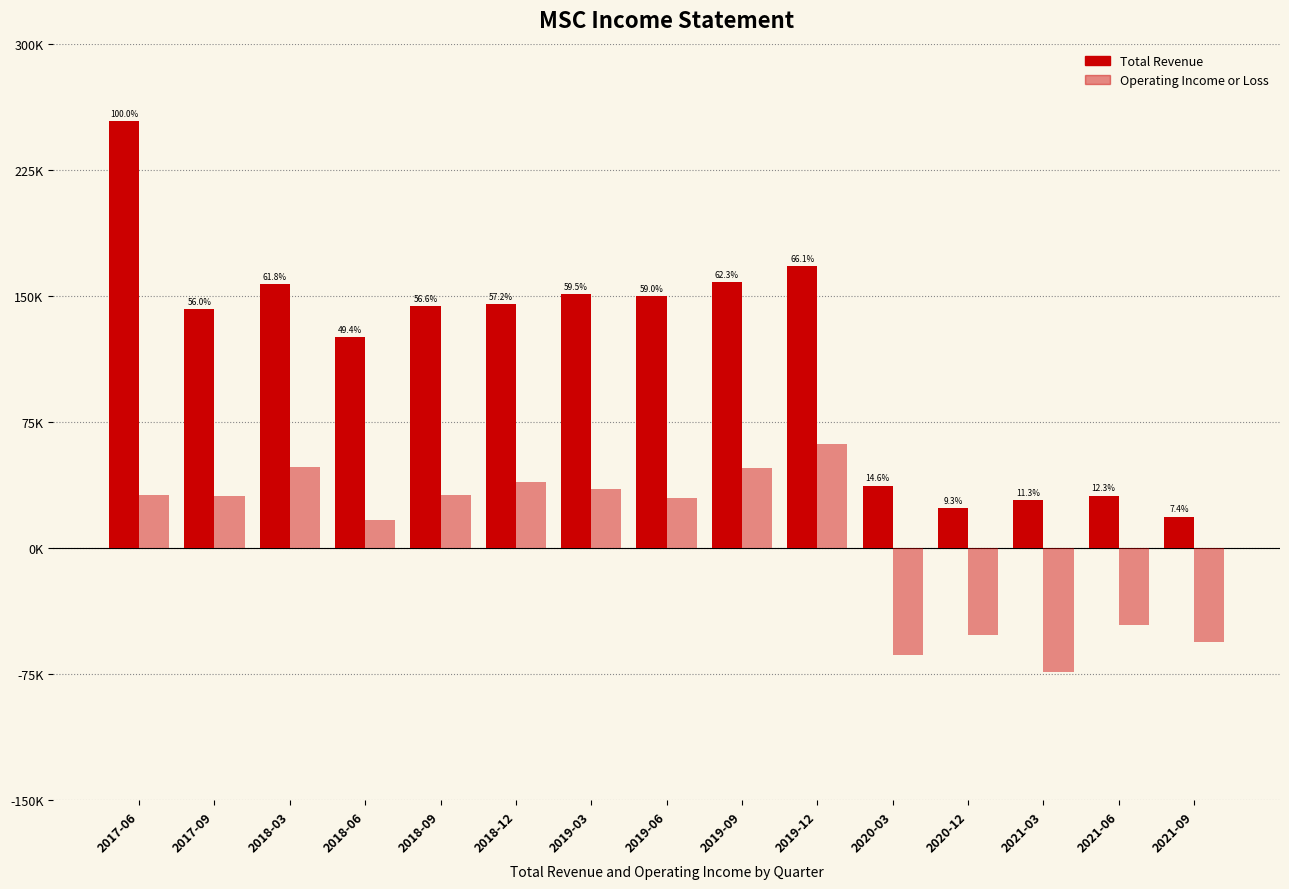

What is the total value across all series at 2020-03?

-26300